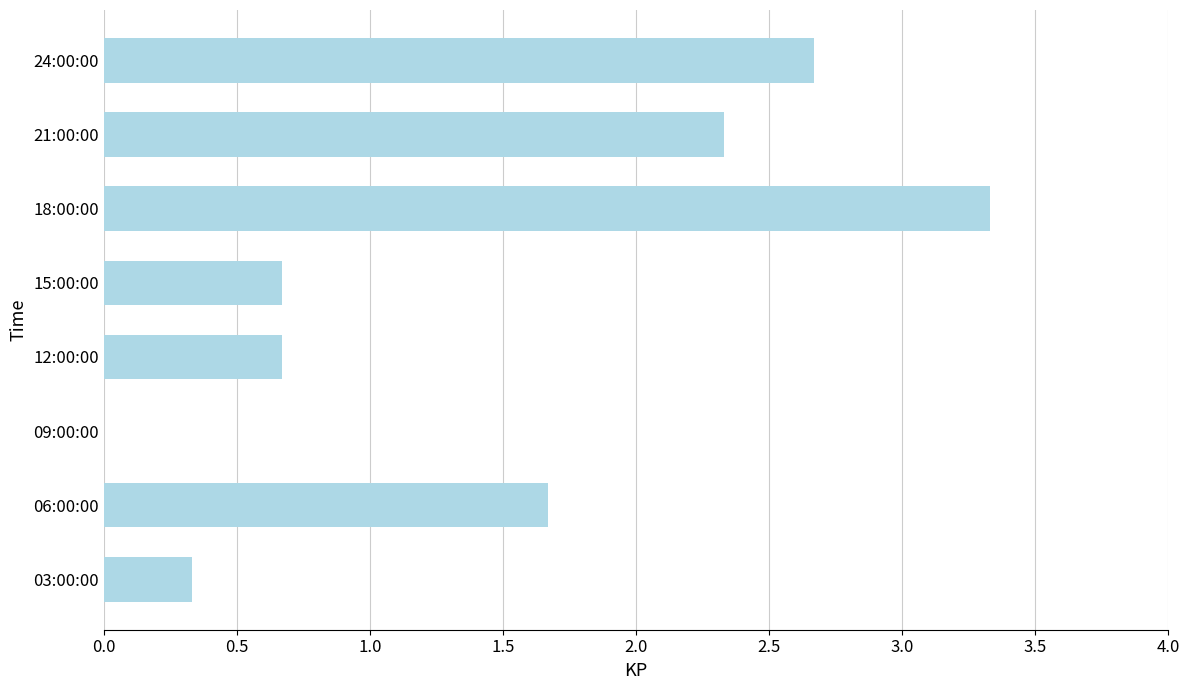

Which category has the highest value across all series?

18:00:00